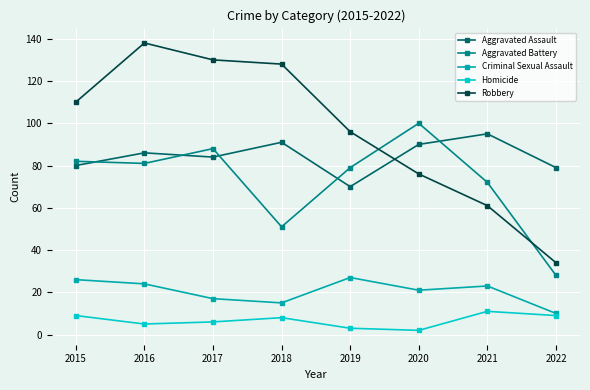

Rank the series by their maximum value, from highest to lowest.

Robbery, Aggravated Battery, Aggravated Assault, Criminal Sexual Assault, Homicide